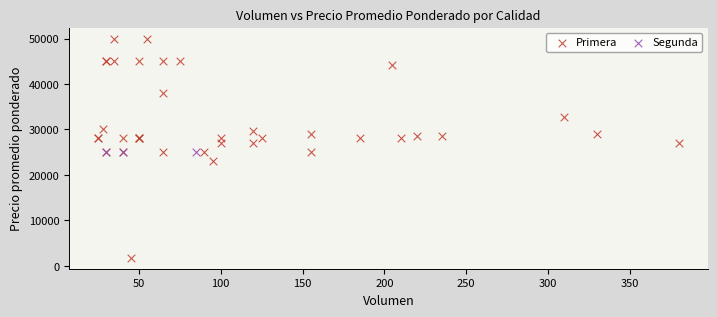

Which series contains the highest Y value?

Primera